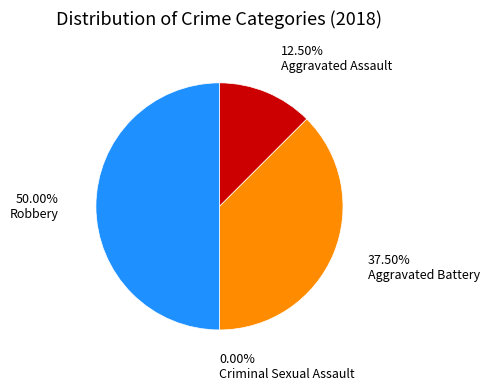

Approximately how many times larger is the value at Robbery compared to Aggravated Assault?

4.0